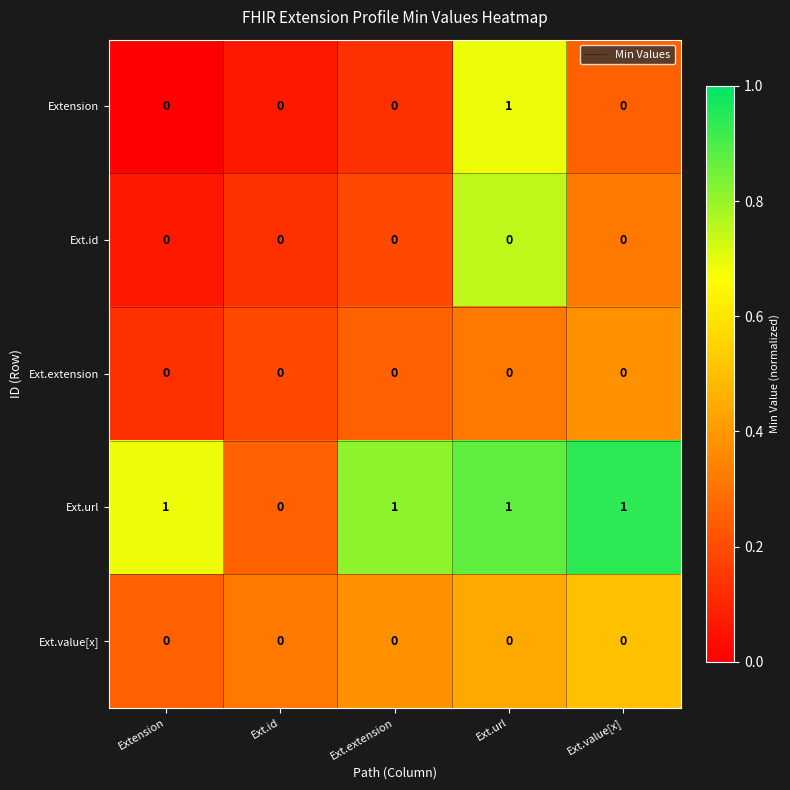

What is the spread (max minus min) of values at Ext.value[x]?

1